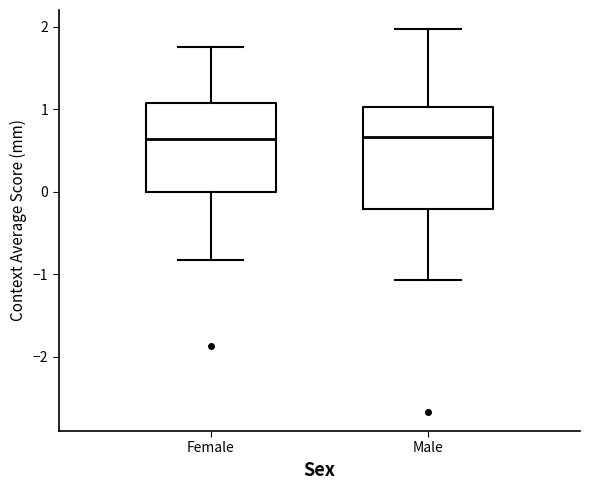

Where is the upper edge of the box for Male on the y-axis? The values are not printed on the chart, so give them approximately, as read against the axis.

1.0